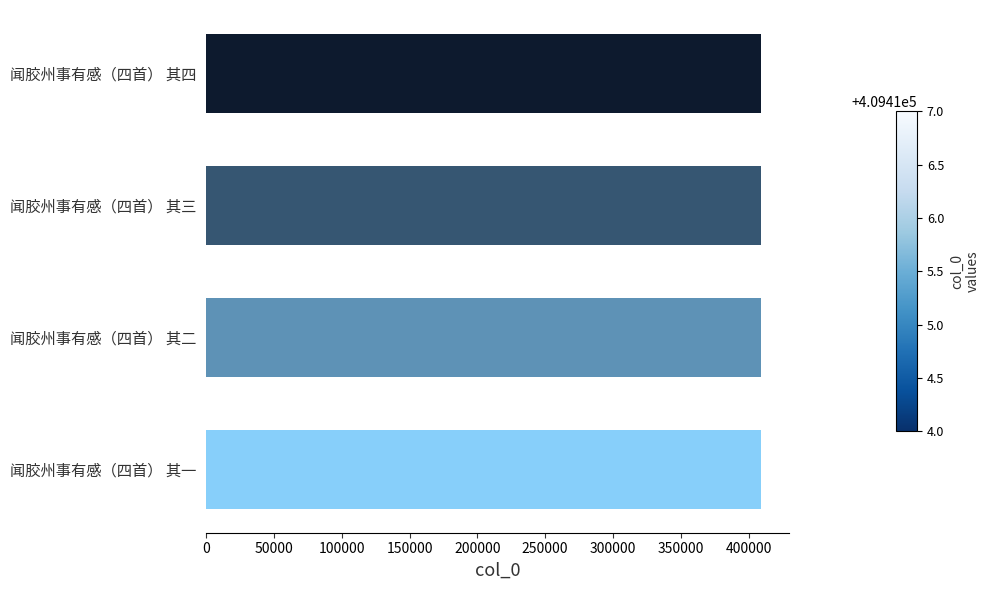

What is the sum of the values at 闻胶州事有感（四首） 其一 and 闻胶州事有感（四首） 其二?

818829